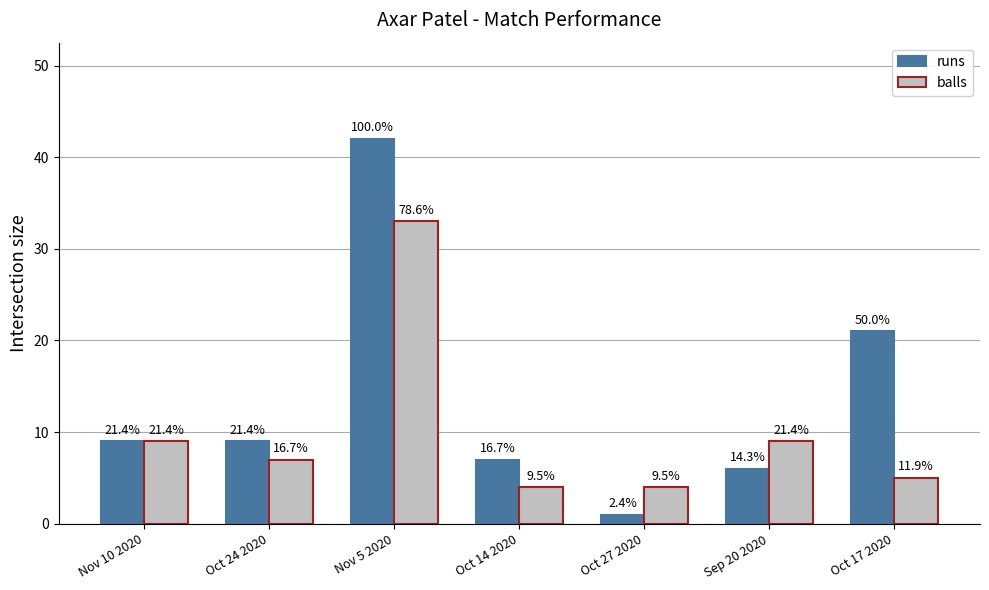

What are all the series names shown in the legend?

runs, balls